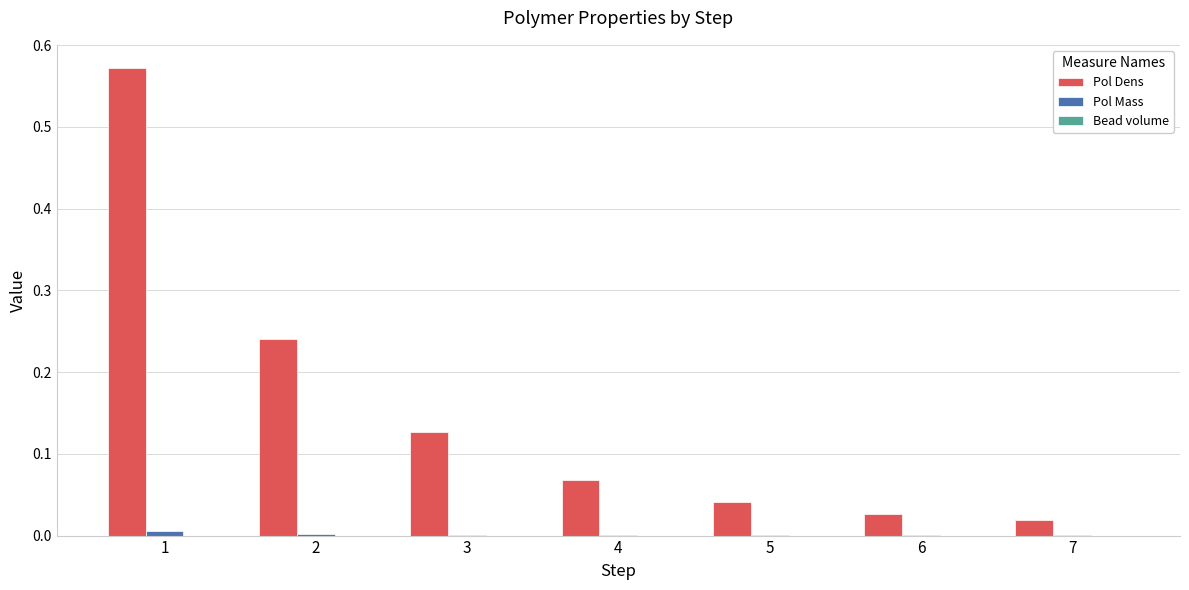

Which series changed the most between 1 and 6?

Pol Dens